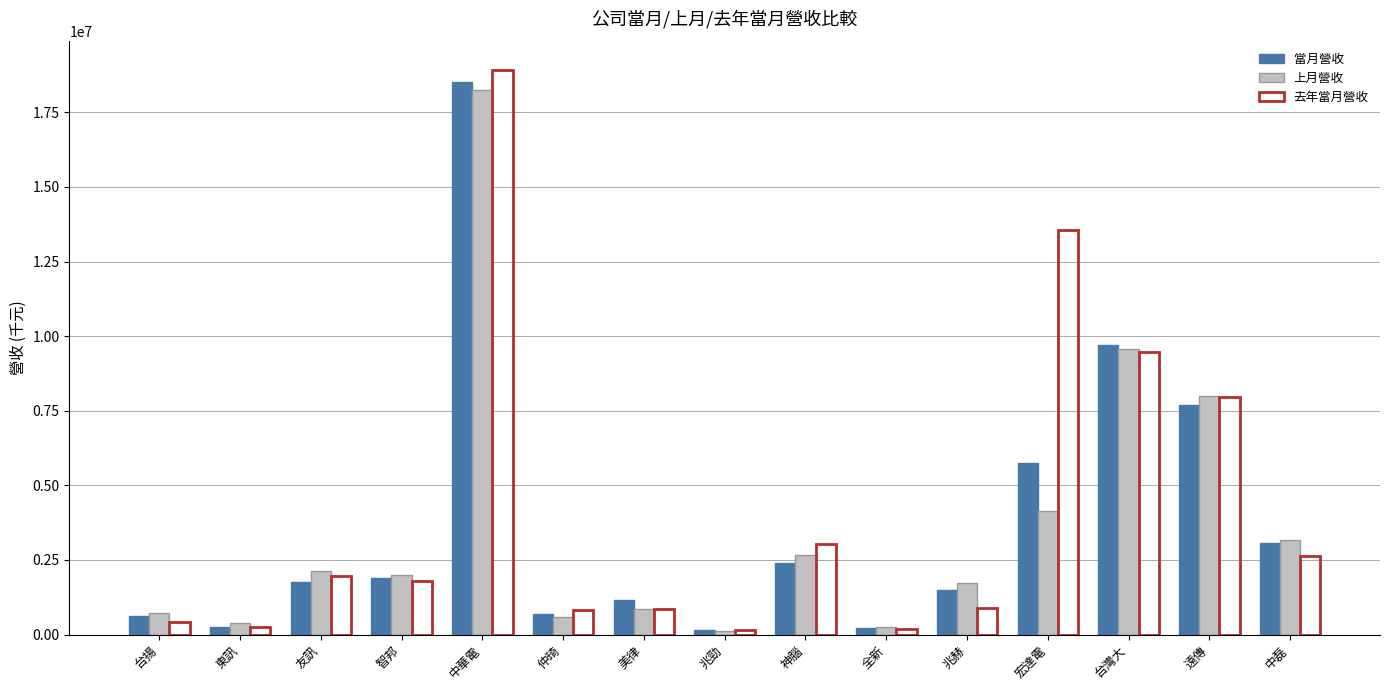

What is the maximum value for 上月營收?

18235531